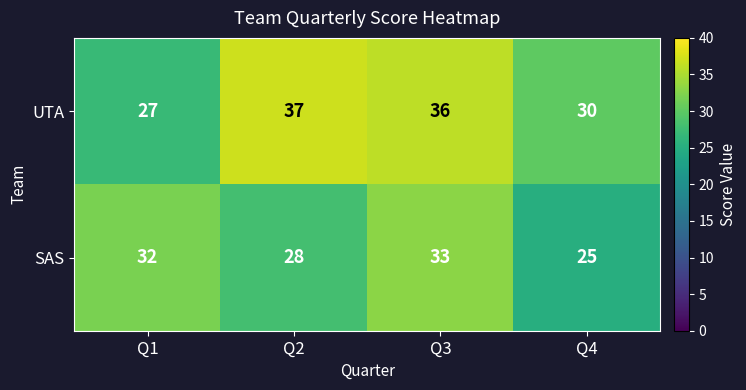

What is the smallest value displayed?

25